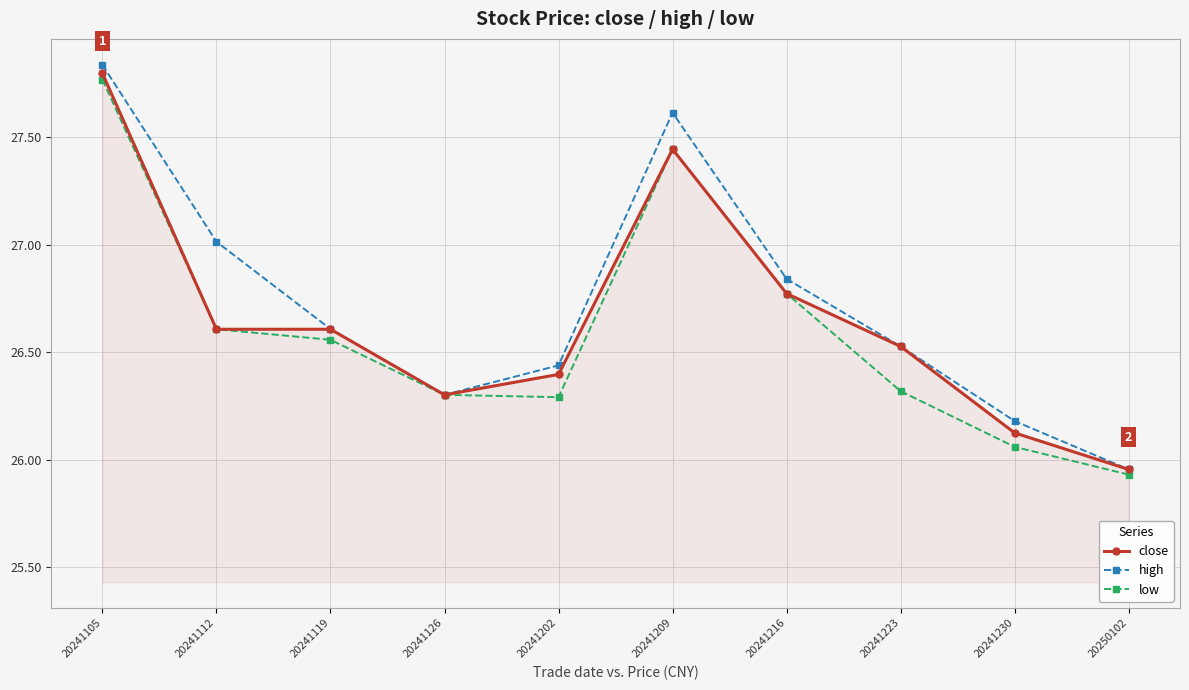

At which category is the sum across all series the highest?

20241105